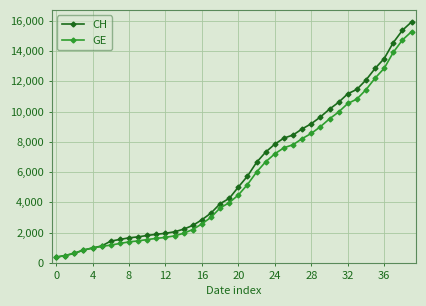

What is the greatest value displayed?

15926